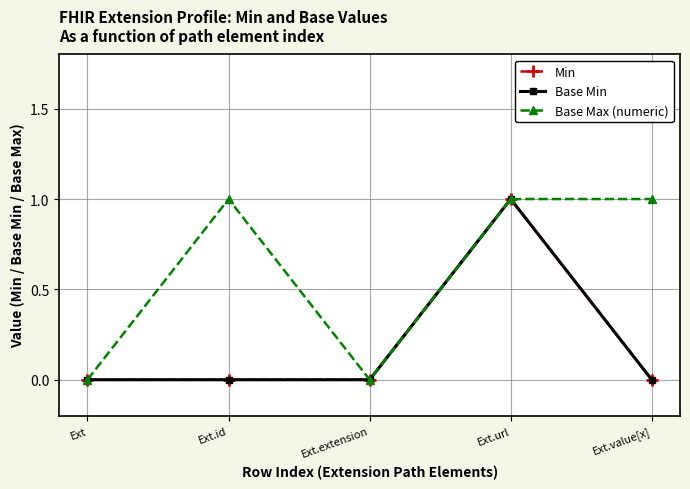

Where is the first local minimum for Base Max (numeric)?

Ext.extension